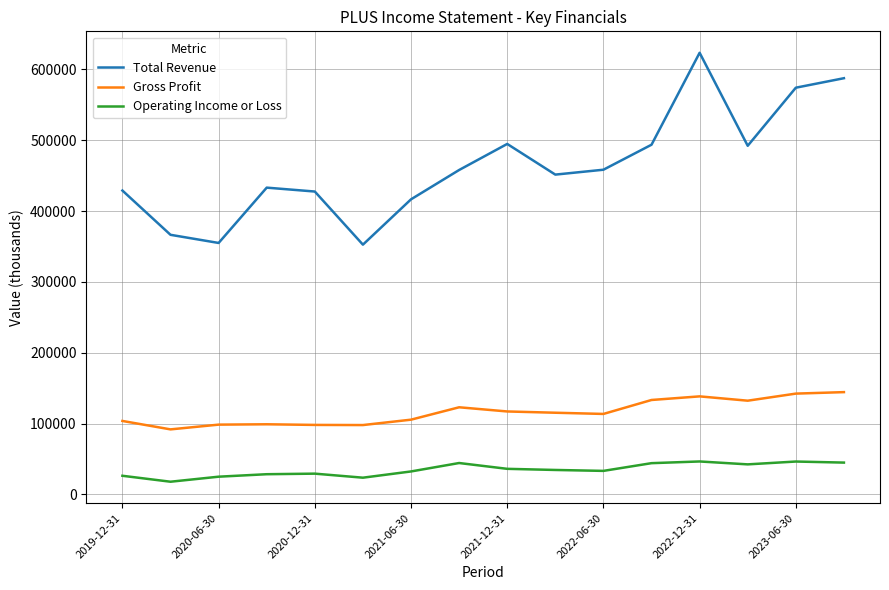

Rank the series by their average value, from highest to lowest.

Total Revenue, Gross Profit, Operating Income or Loss